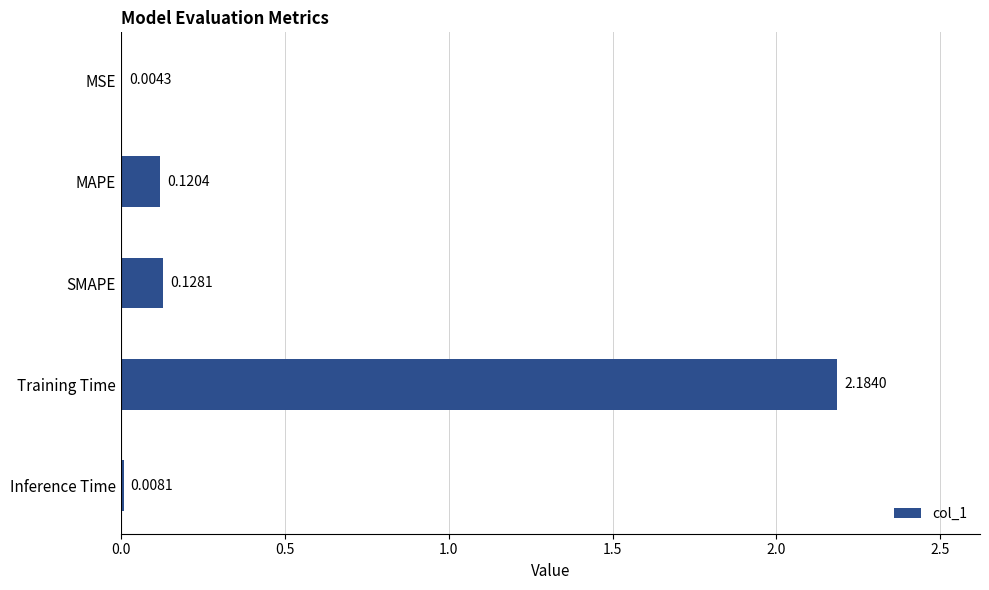

Are the bars horizontal?

Yes